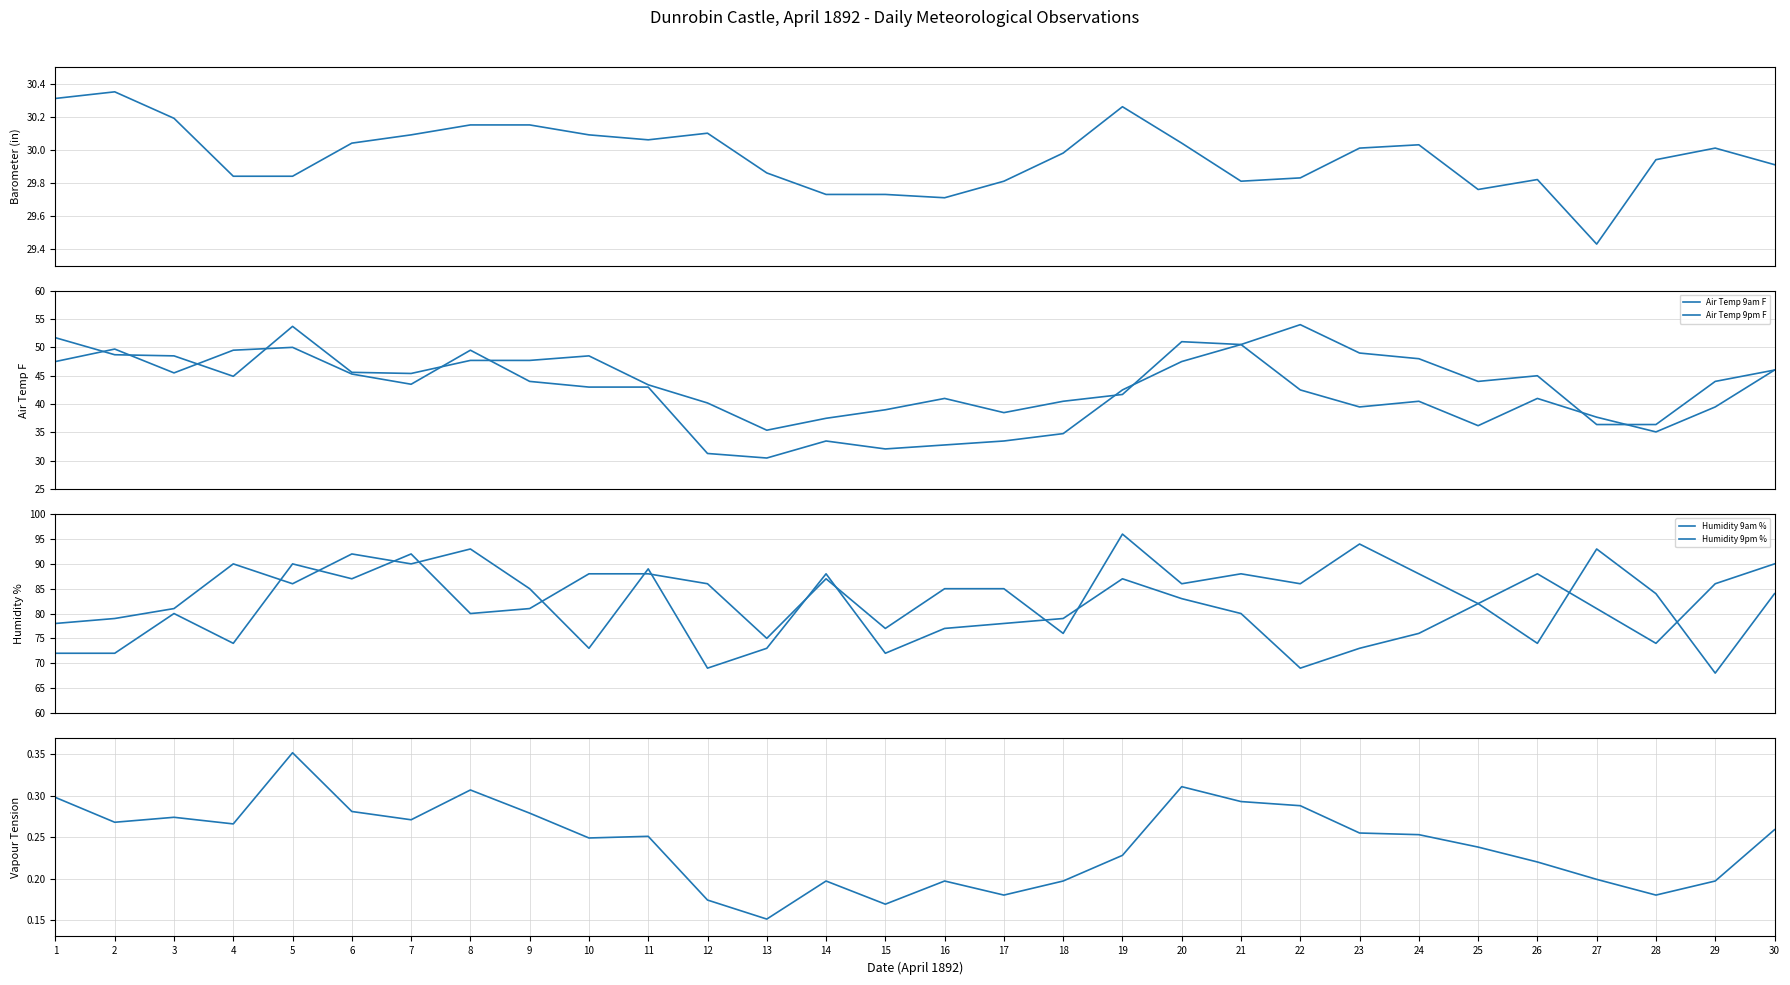

What is the total value across all series at 11?

293.7